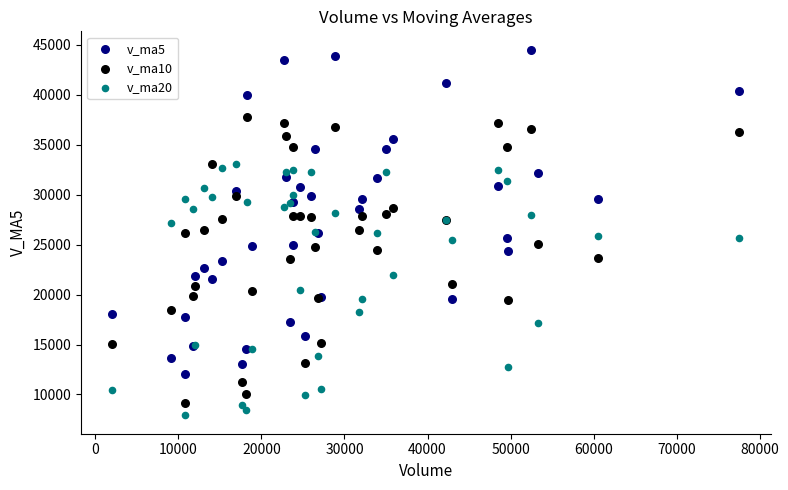

What is the X range (max minus min) for the scatter plot?

75513.5